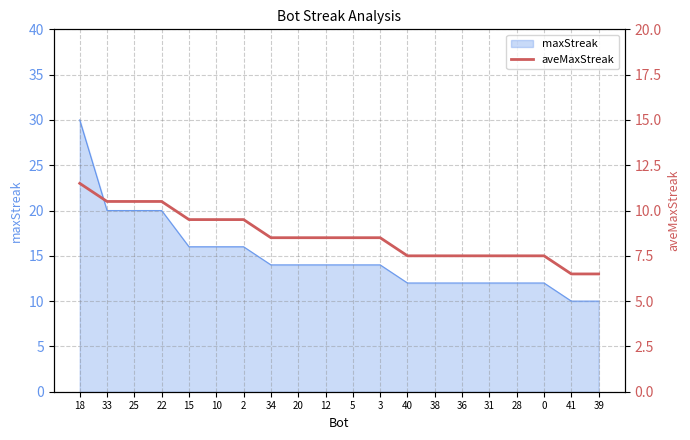

What is the label of the 6th point from the left?

10